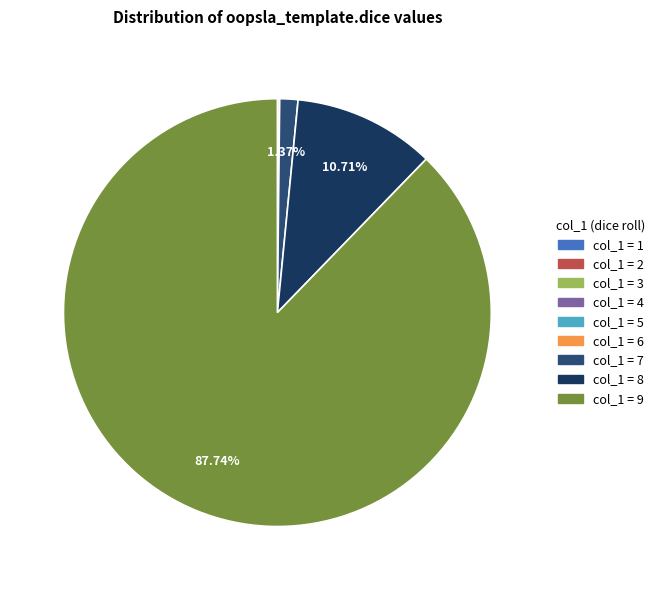

How many slices are in this pie chart?

9